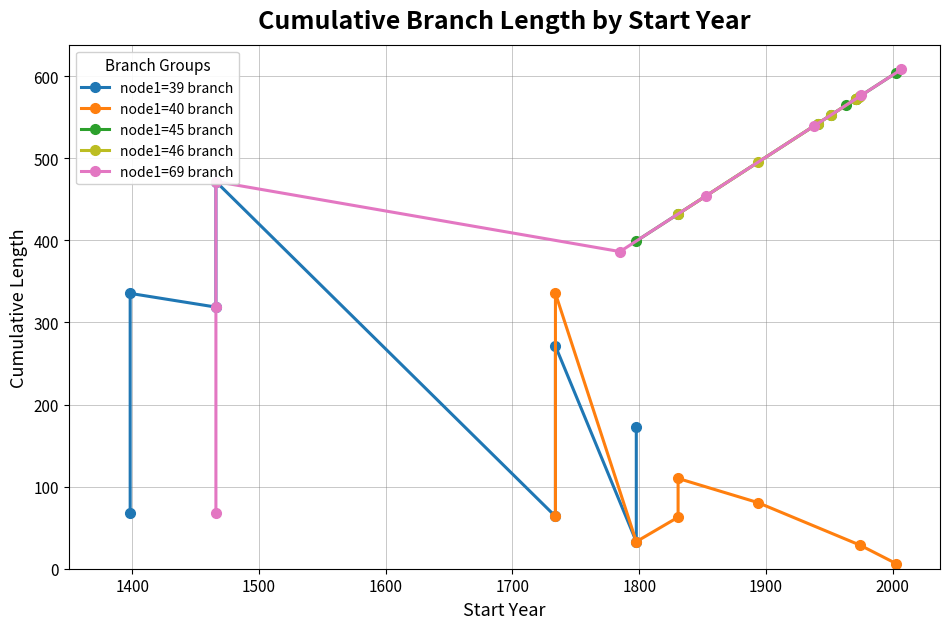

How many values in the node1=46 branch series exceed 572?

4